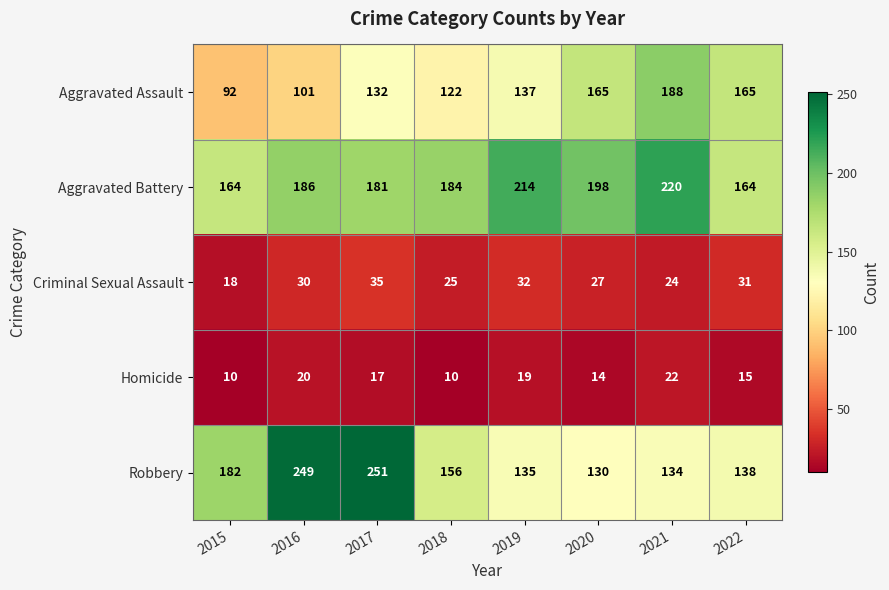

What is the sum of the Robbery values at 2019 and 2022?

273